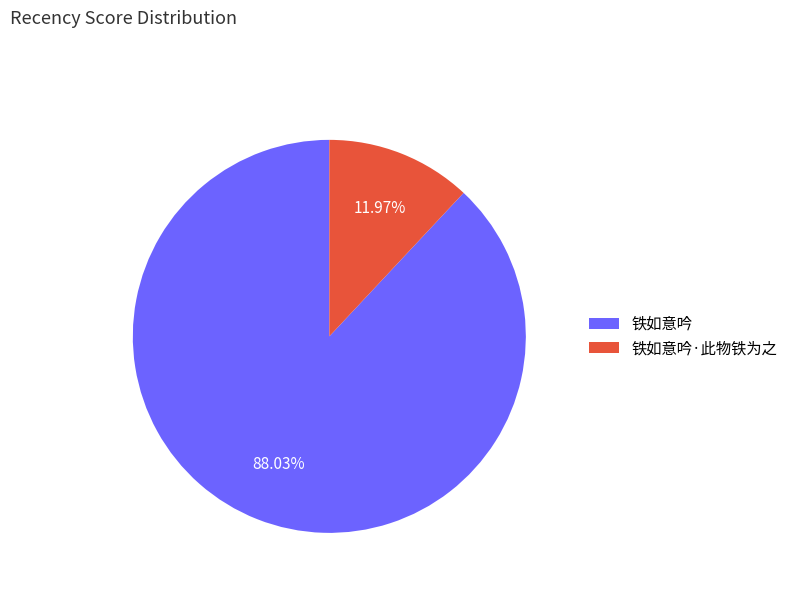

Which category has the biggest portion of the pie?

铁如意吟